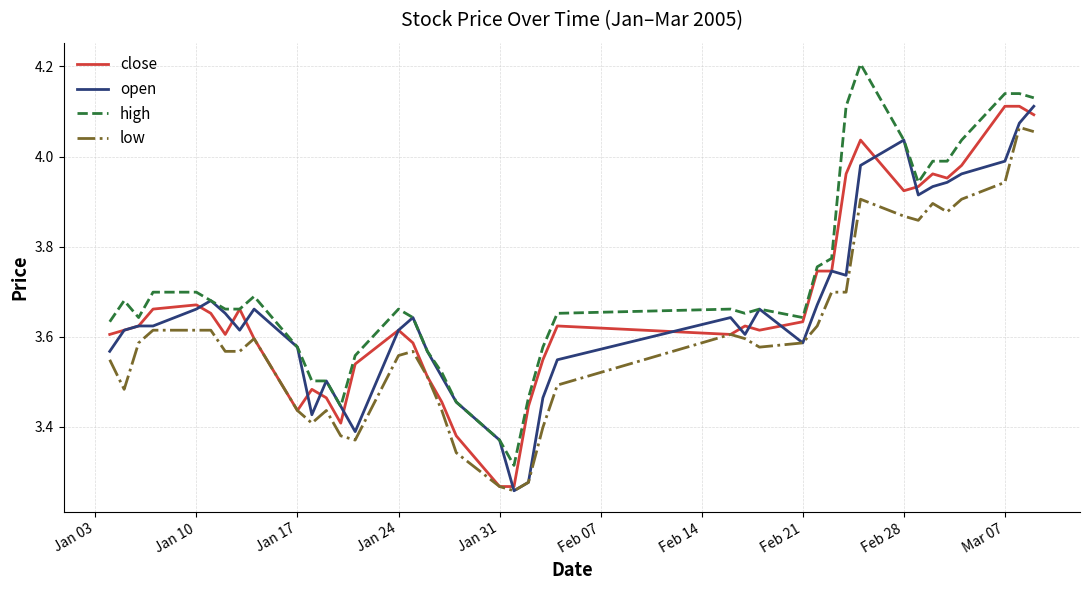

True or false: low and high cross at least once.

False